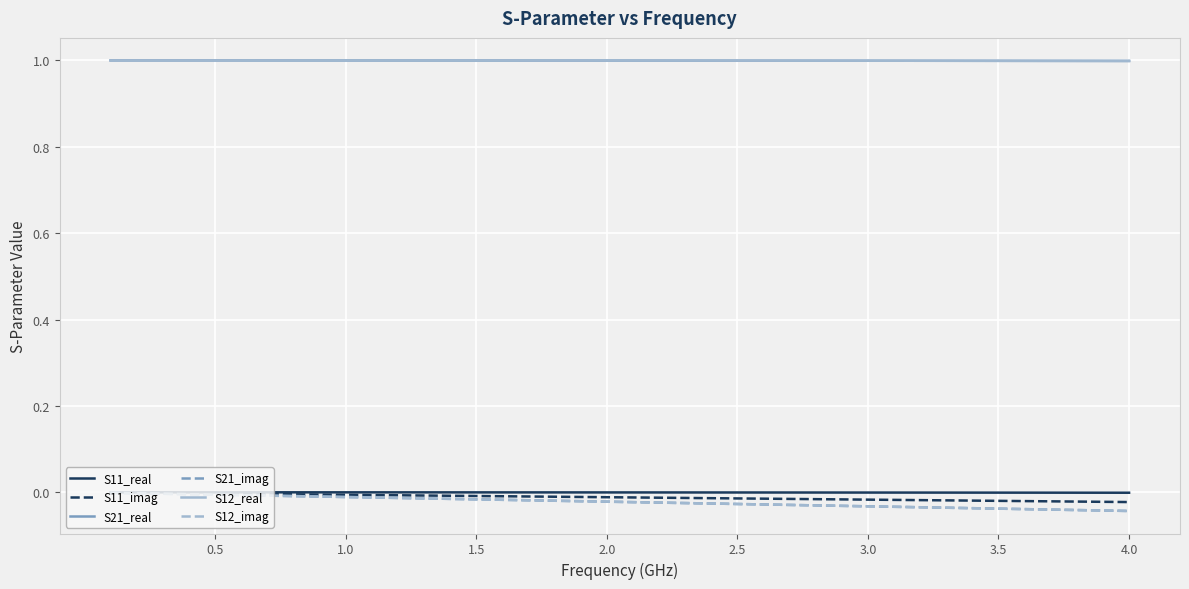

Is this an area chart (filled region under the line)?

No